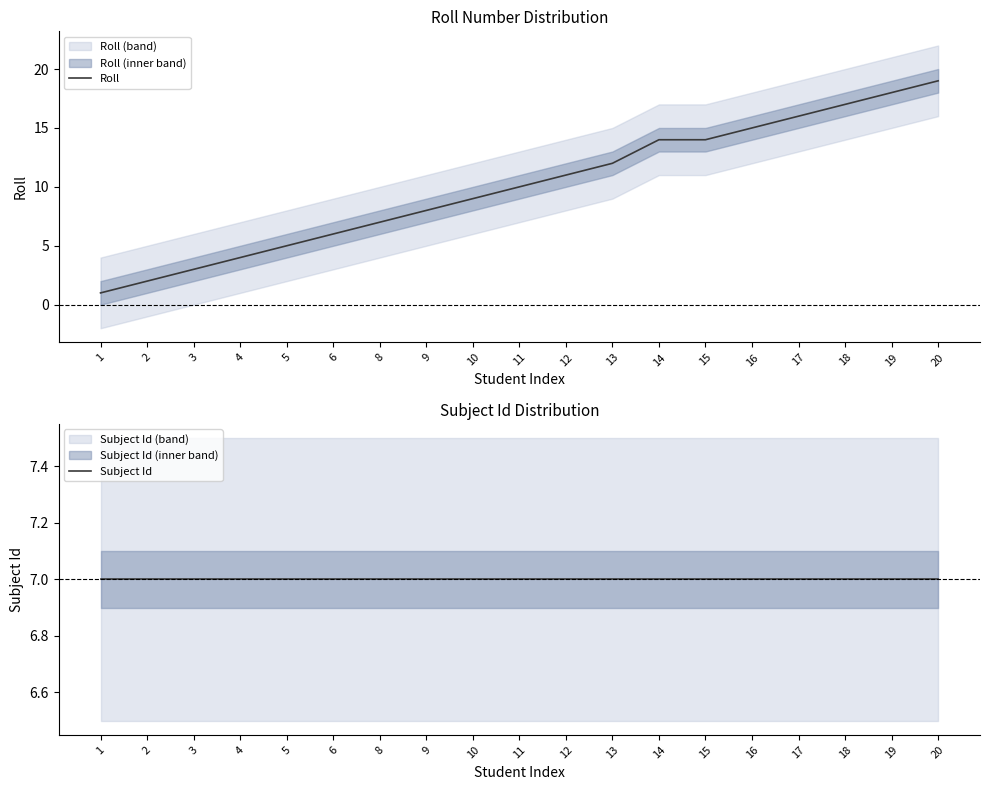

Between 3 and 16, which series saw the biggest shift?

Roll